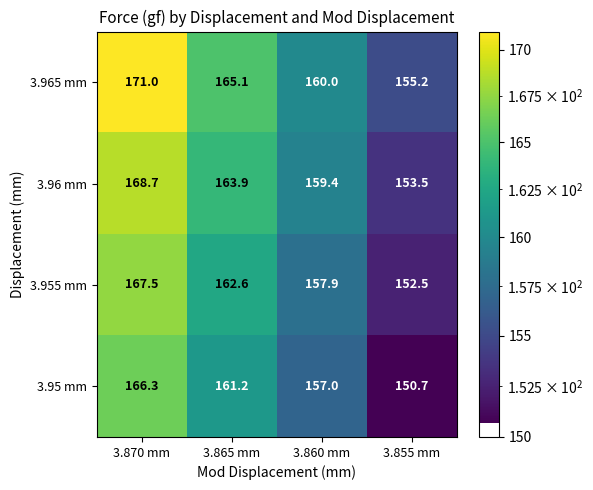

At which label does 3.965 mm first exceed 165?

3.870 mm